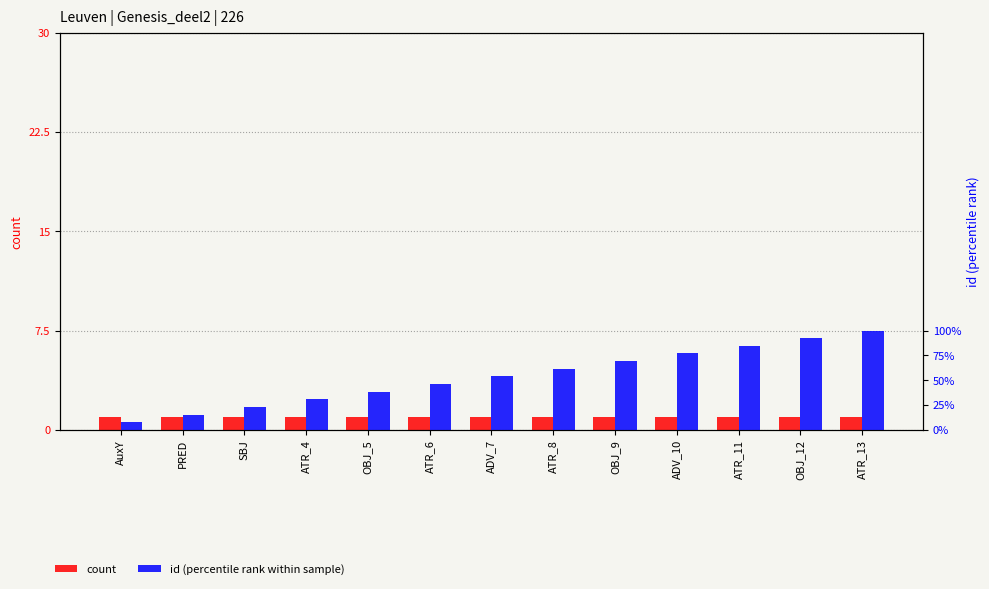

What is the label of the 10th bar from the right?

ATR_4